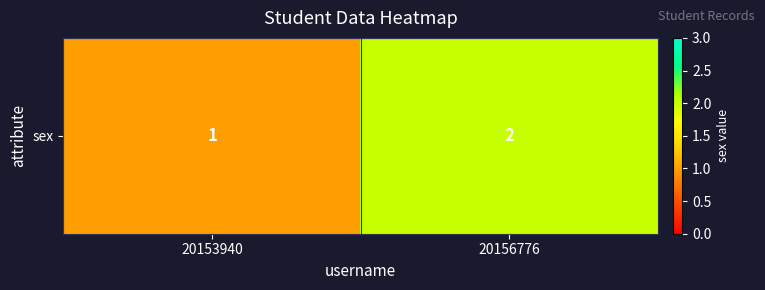

What is the approximate value at 20156776?

2